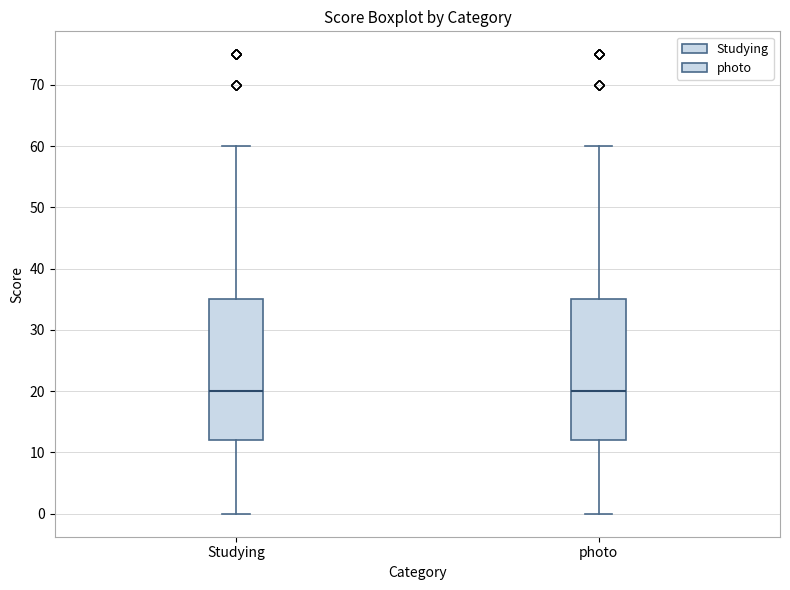

Reading left to right, transcribe this box plot: for each box, give where its median line is, the range the box spans, and where its two whiskers end, as read against the y-axis. The values are not printed on the chart, so give them approximately, as read against the axis.

Studying: median 20, box 12 to 35, whiskers 0 to 60
photo: median 20, box 12 to 35, whiskers 0 to 60